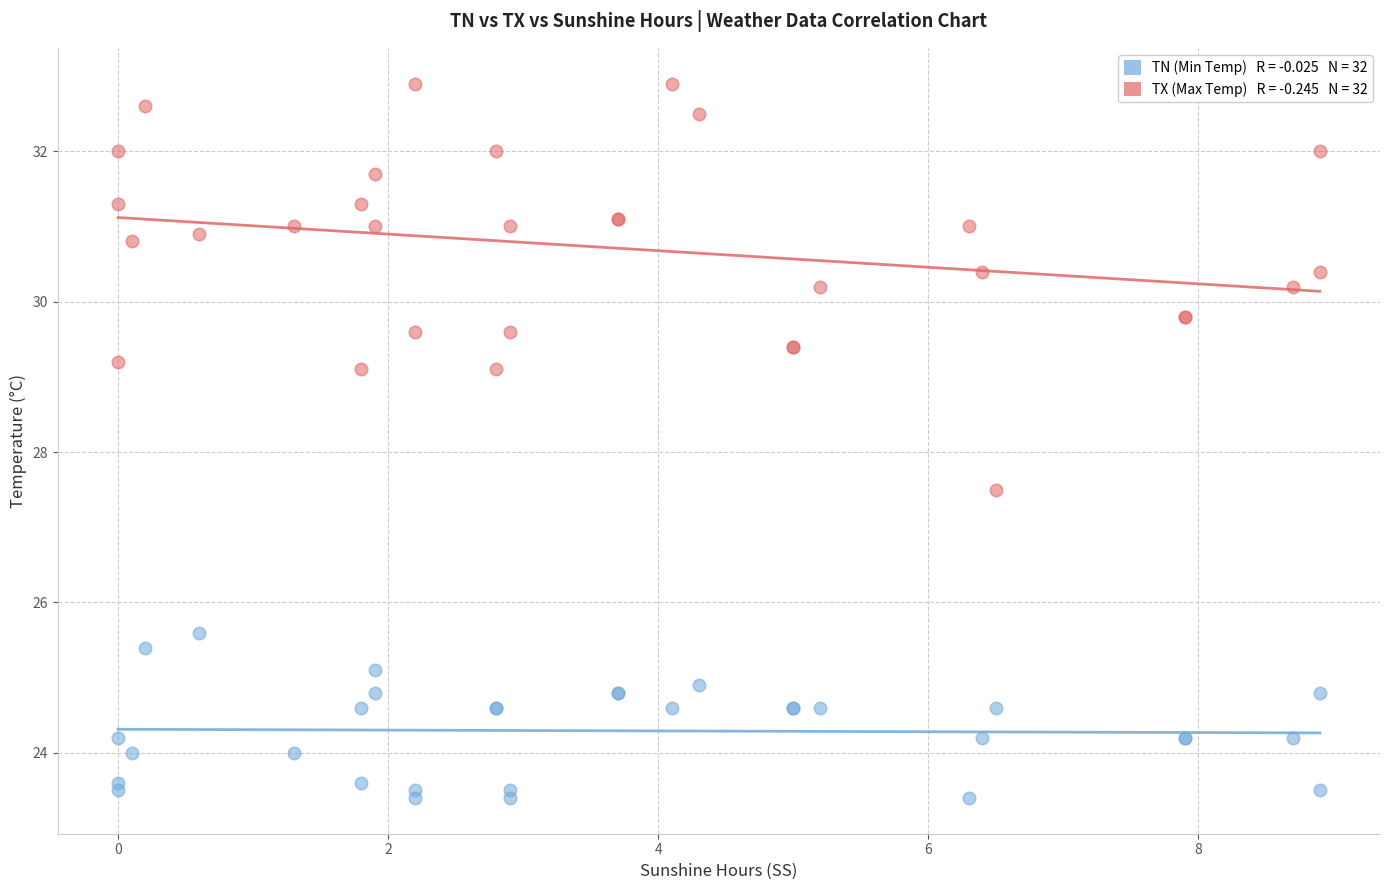

Across all series, what Y value is closest to 28?

27.5